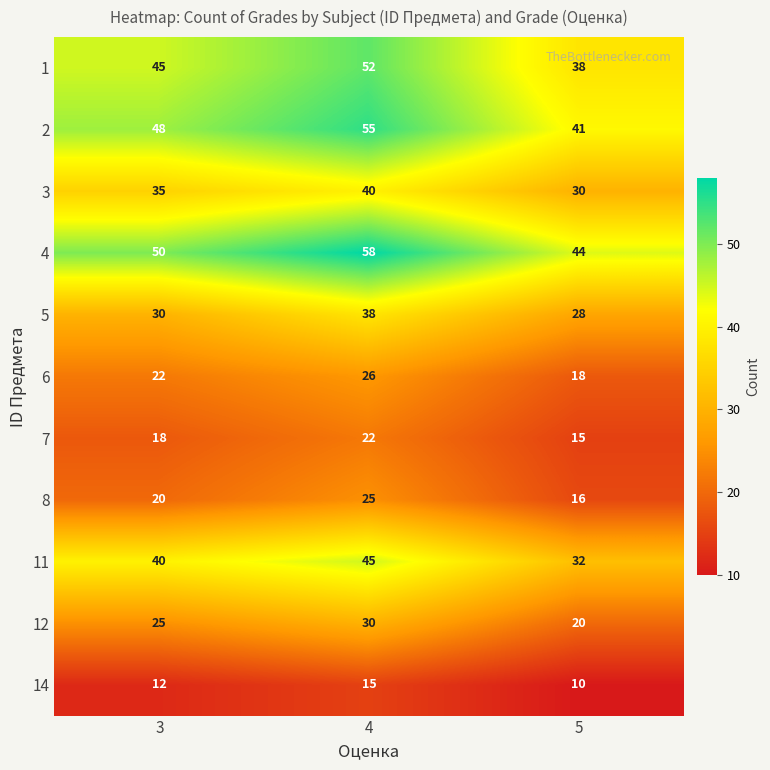

List the labels in order of 5 value, largest first.

4, 3, 5